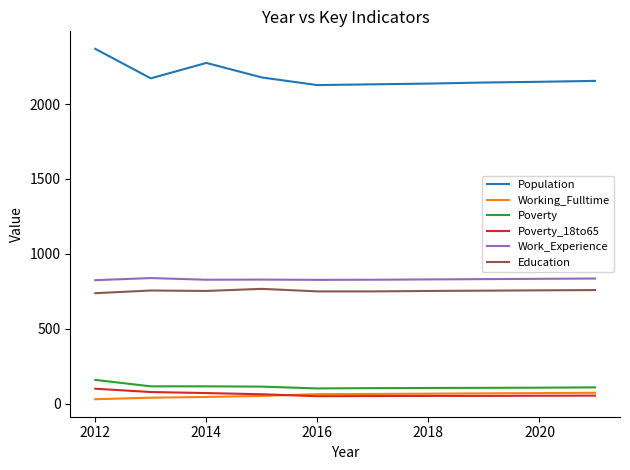

What is the maximum value shown in the chart?

2369